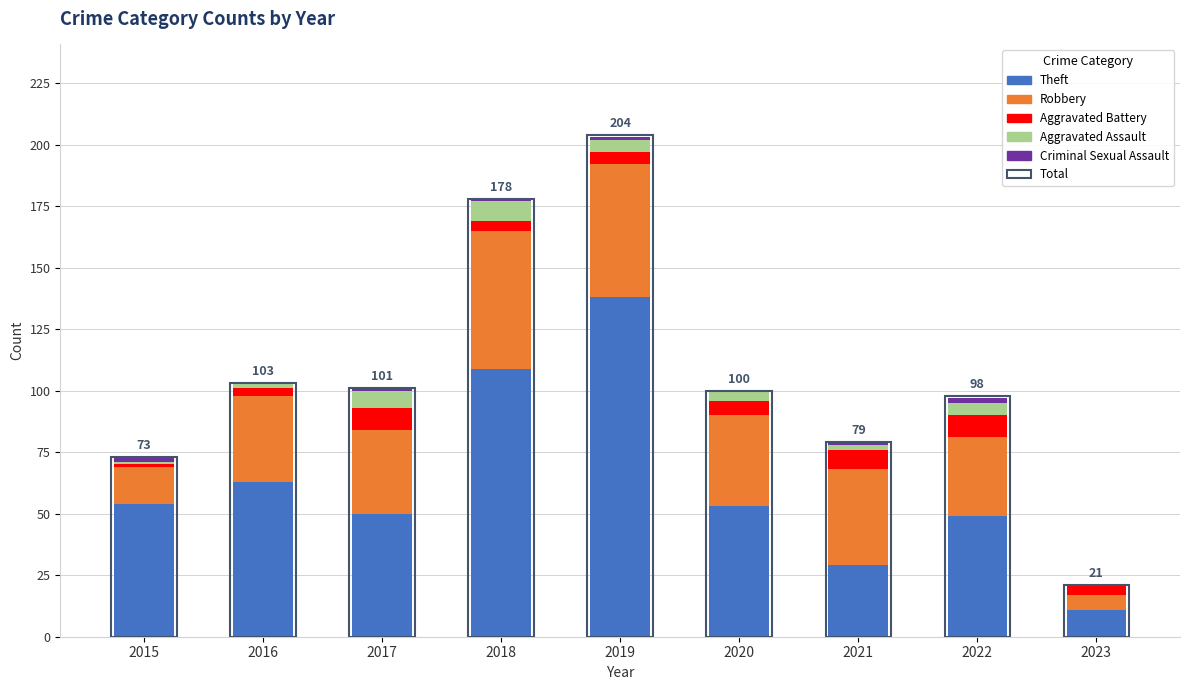

What is the difference between the maximum and minimum values in the Criminal Sexual Assault series?

2